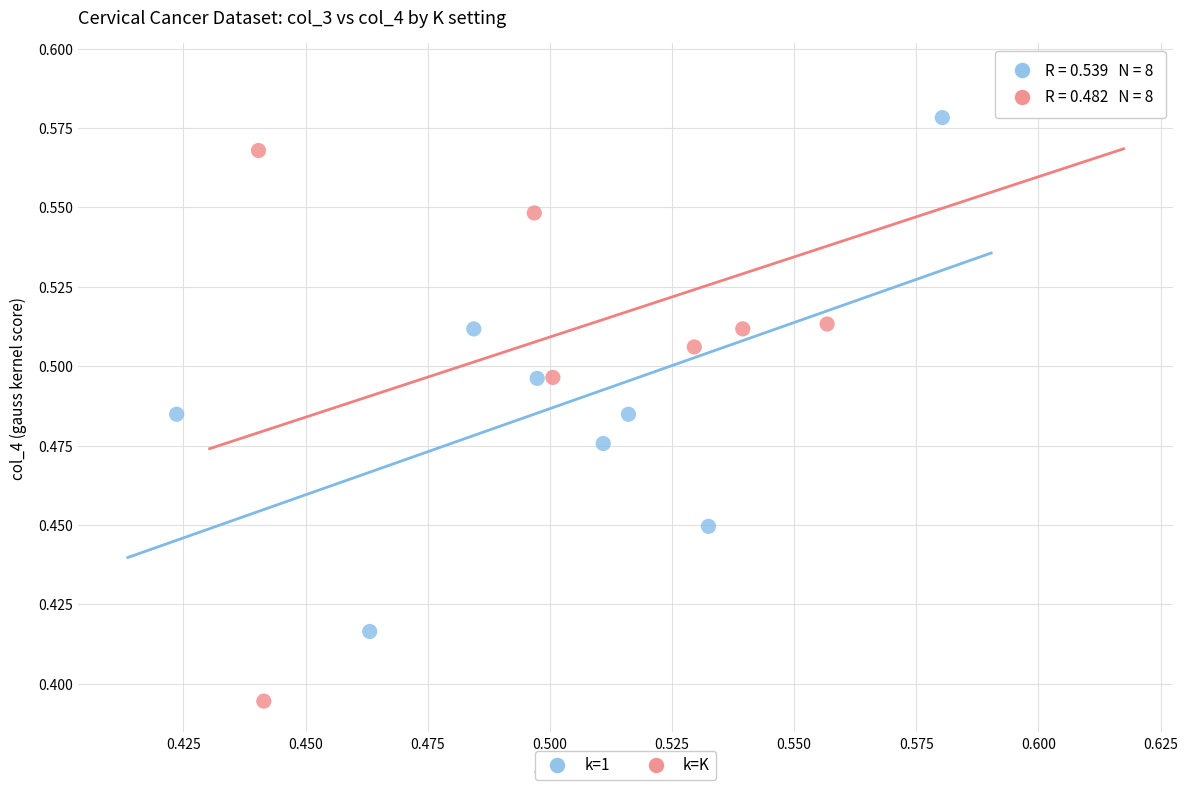

Which series reaches the minimum Y coordinate?

k=K